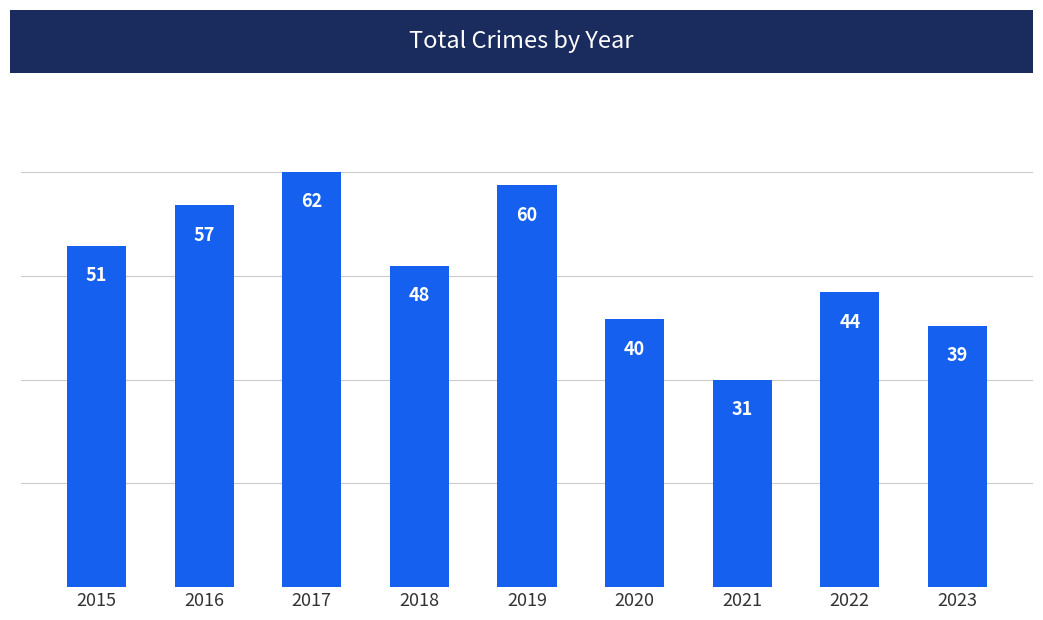

How many data points does each series have?

9